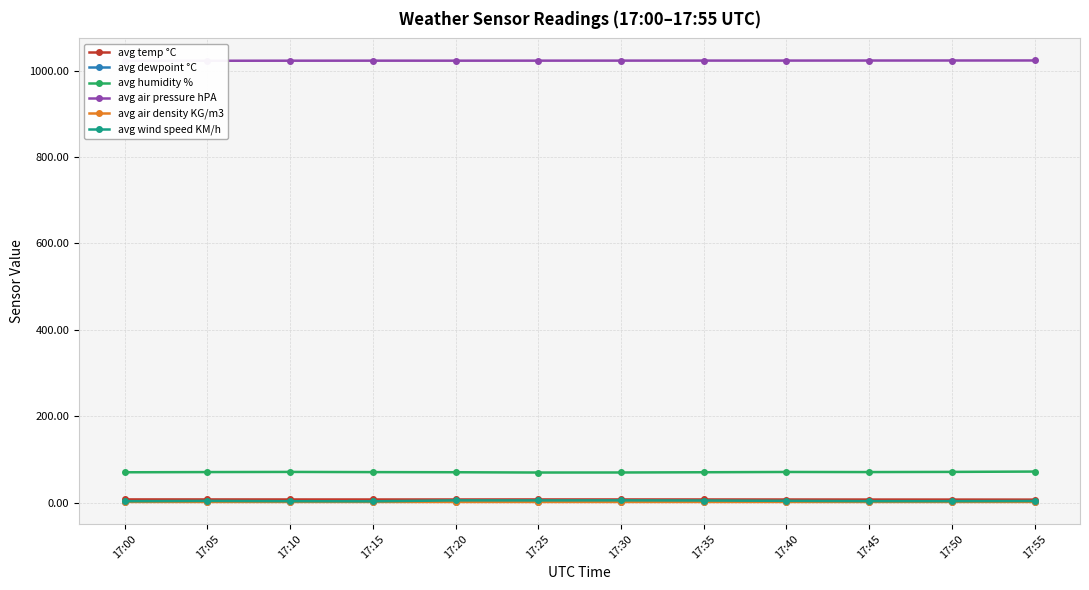

What are all the series names shown in the legend?

avg temp °C, avg dewpoint °C, avg humidity %, avg air pressure hPA, avg air density KG/m3, avg wind speed KM/h